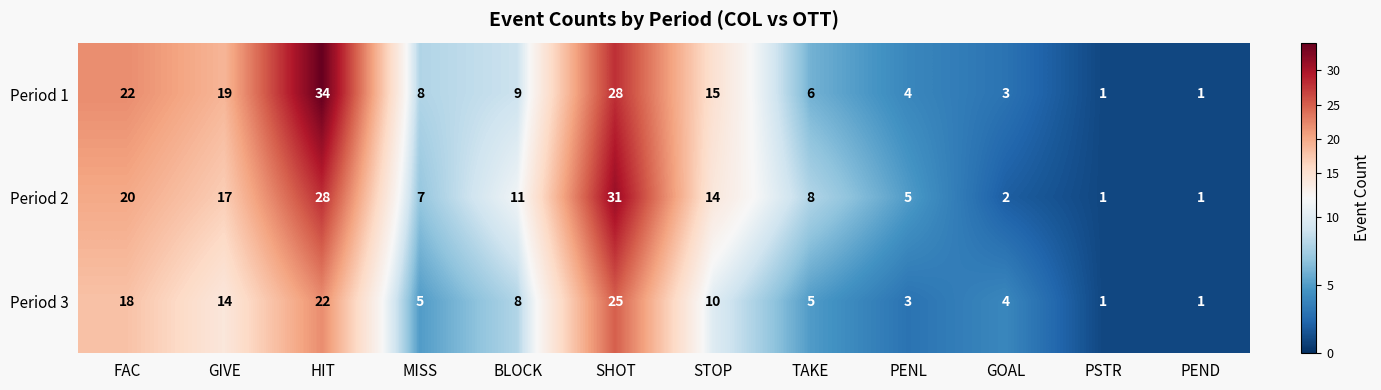

The Period 1 series shows 1 at PSTR. True or false?

True